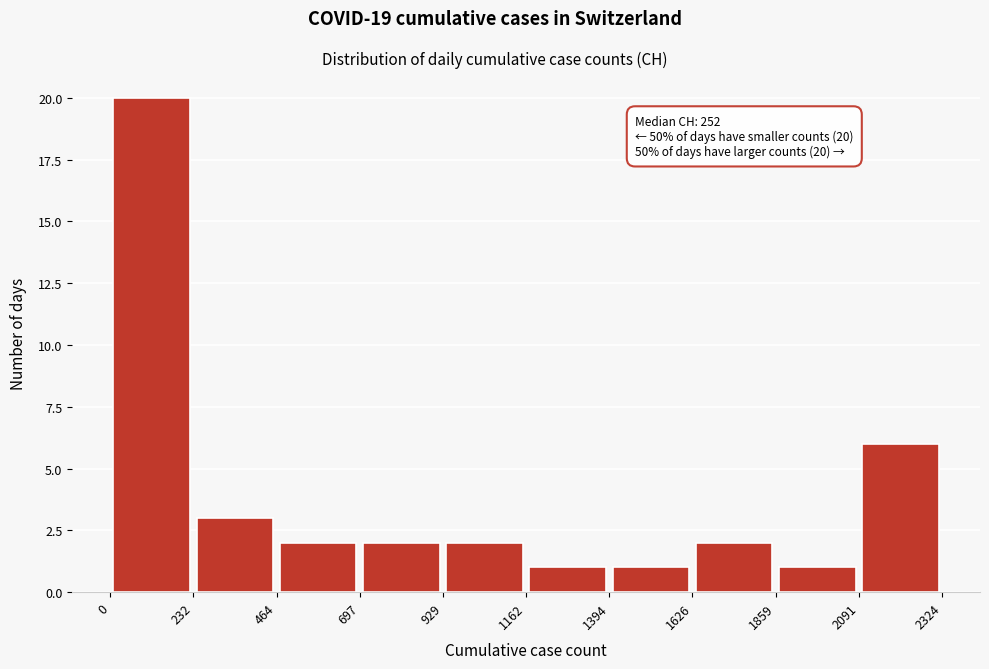

Which range on the x-axis has the tallest bar?

0 to 232